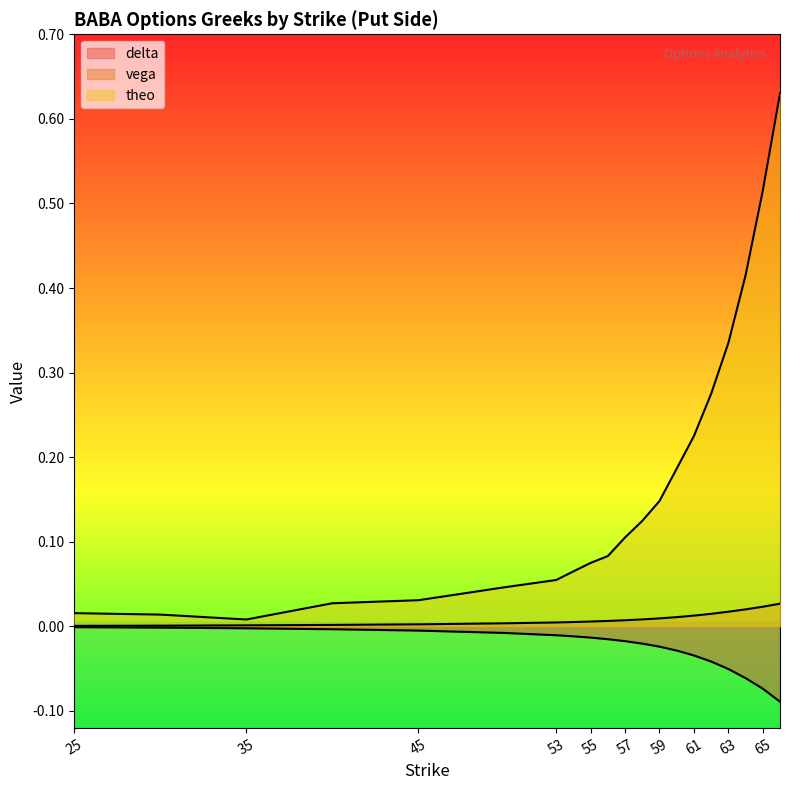

What is the average value of the theo series?

0.2